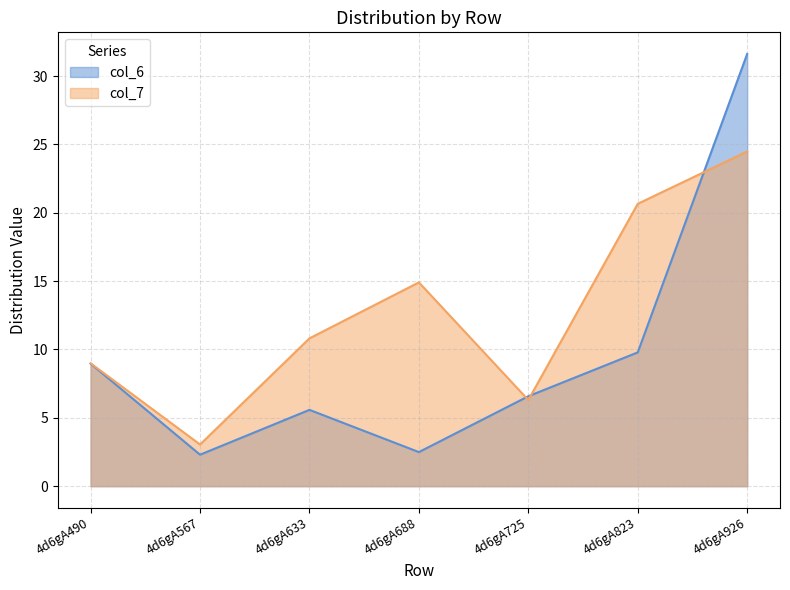

How many data points does each series have?

7